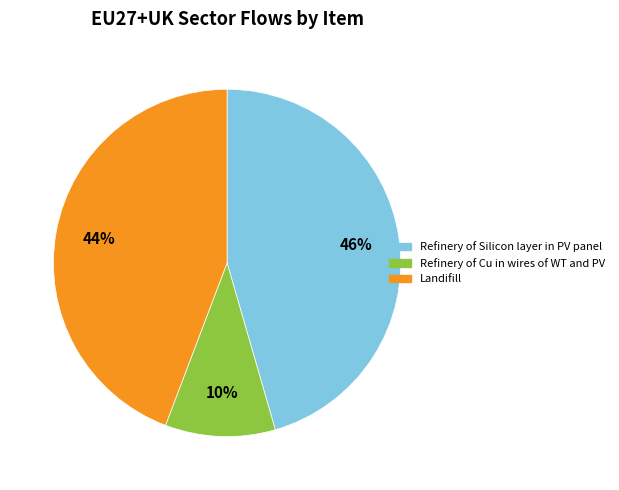

What percentage is the Refinery of Silicon layer in PV panel slice, to the nearest percent?

46%